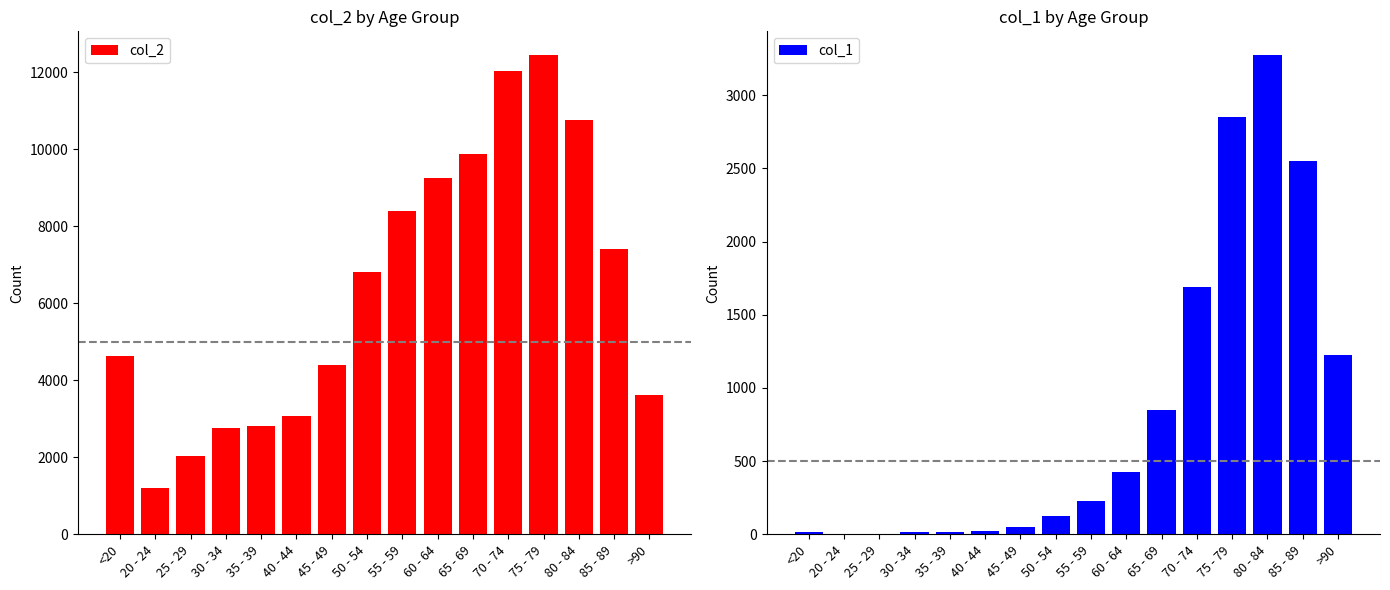

Are the bars grouped side by side (vs. stacked)?

Yes